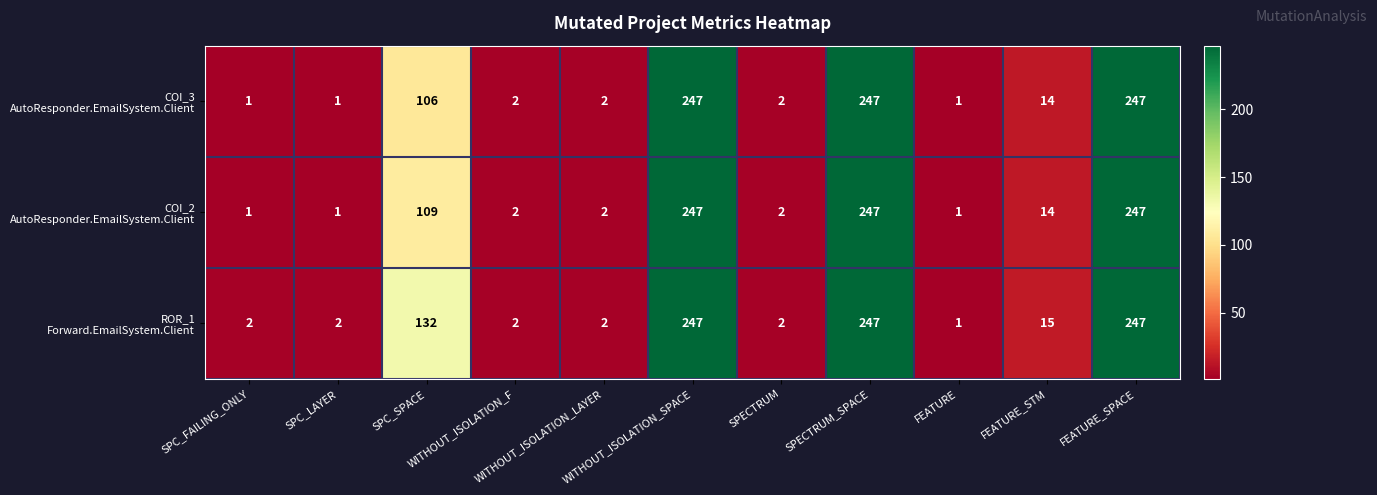

Which series has the largest total across all categories?

ROR_1 Forward.EmailSystem.Client